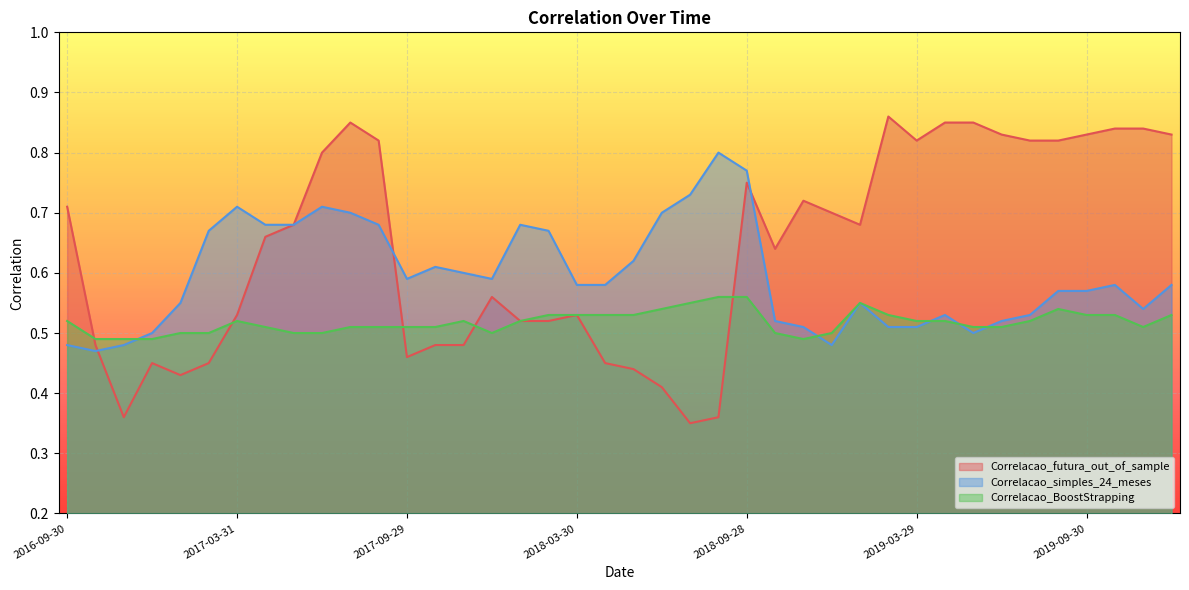

Reading right to left, transcribe all the data shown in this chart.

Correlacao_futura_out_of_sample: 2019-12-31=0.8	2019-11-29=0.8	2019-10-31=0.8	2019-09-30=0.8	2019-08-30=0.8	2019-07-31=0.8	2019-06-28=0.8	2019-05-31=0.8	2019-04-30=0.8	2019-03-29=0.8	2019-02-28=0.9	2019-01-31=0.7	2018-12-31=0.7	2018-11-30=0.7	2018-10-31=0.6	2018-09-28=0.8	2018-08-31=0.4	2018-07-31=0.3	2018-06-29=0.4	2018-05-31=0.4	2018-04-30=0.5	2018-03-30=0.5	2018-02-28=0.5	2018-01-31=0.5	2017-12-29=0.6	2017-11-30=0.5	2017-10-31=0.5	2017-09-29=0.5	2017-08-31=0.8	2017-07-31=0.8	2017-06-30=0.8	2017-05-31=0.7	2017-04-28=0.7	2017-03-31=0.5	2017-02-28=0.5	2017-01-31=0.4	2016-12-30=0.5	2016-11-30=0.4	2016-10-31=0.5	2016-09-30=0.7
Correlacao_simples_24_meses: 2019-12-31=0.6	2019-11-29=0.5	2019-10-31=0.6	2019-09-30=0.6	2019-08-30=0.6	2019-07-31=0.5	2019-06-28=0.5	2019-05-31=0.5	2019-04-30=0.5	2019-03-29=0.5	2019-02-28=0.5	2019-01-31=0.6	2018-12-31=0.5	2018-11-30=0.5	2018-10-31=0.5	2018-09-28=0.8	2018-08-31=0.8	2018-07-31=0.7	2018-06-29=0.7	2018-05-31=0.6	2018-04-30=0.6	2018-03-30=0.6	2018-02-28=0.7	2018-01-31=0.7	2017-12-29=0.6	2017-11-30=0.6	2017-10-31=0.6	2017-09-29=0.6	2017-08-31=0.7	2017-07-31=0.7	2017-06-30=0.7	2017-05-31=0.7	2017-04-28=0.7	2017-03-31=0.7	2017-02-28=0.7	2017-01-31=0.6	2016-12-30=0.5	2016-11-30=0.5	2016-10-31=0.5	2016-09-30=0.5
Correlacao_BoostStrapping: 2019-12-31=0.5	2019-11-29=0.5	2019-10-31=0.5	2019-09-30=0.5	2019-08-30=0.5	2019-07-31=0.5	2019-06-28=0.5	2019-05-31=0.5	2019-04-30=0.5	2019-03-29=0.5	2019-02-28=0.5	2019-01-31=0.6	2018-12-31=0.5	2018-11-30=0.5	2018-10-31=0.5	2018-09-28=0.6	2018-08-31=0.6	2018-07-31=0.6	2018-06-29=0.5	2018-05-31=0.5	2018-04-30=0.5	2018-03-30=0.5	2018-02-28=0.5	2018-01-31=0.5	2017-12-29=0.5	2017-11-30=0.5	2017-10-31=0.5	2017-09-29=0.5	2017-08-31=0.5	2017-07-31=0.5	2017-06-30=0.5	2017-05-31=0.5	2017-04-28=0.5	2017-03-31=0.5	2017-02-28=0.5	2017-01-31=0.5	2016-12-30=0.5	2016-11-30=0.5	2016-10-31=0.5	2016-09-30=0.5